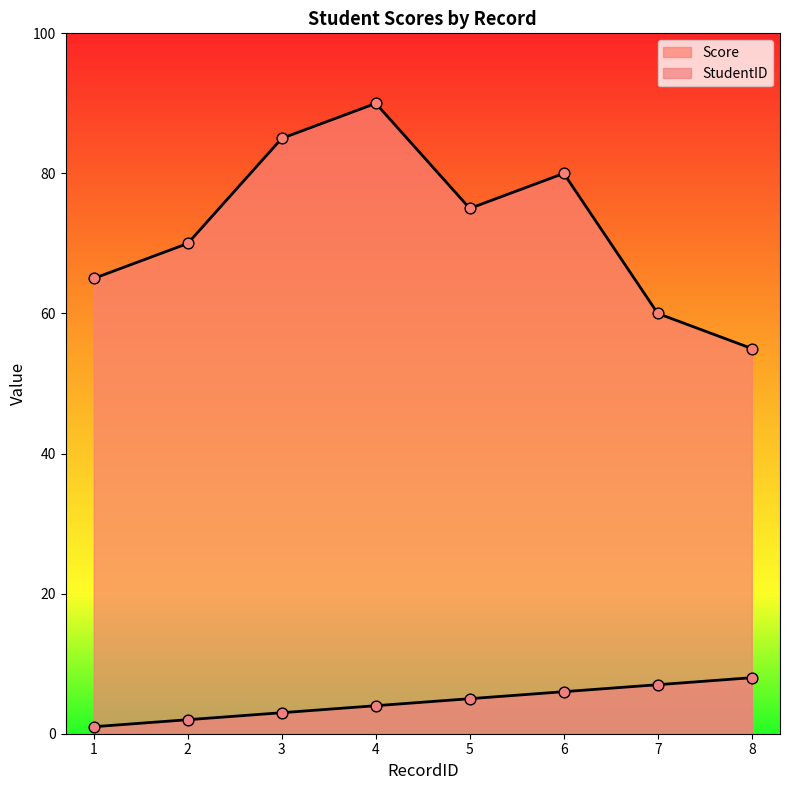

Which series contains the lowest Y value?

StudentID